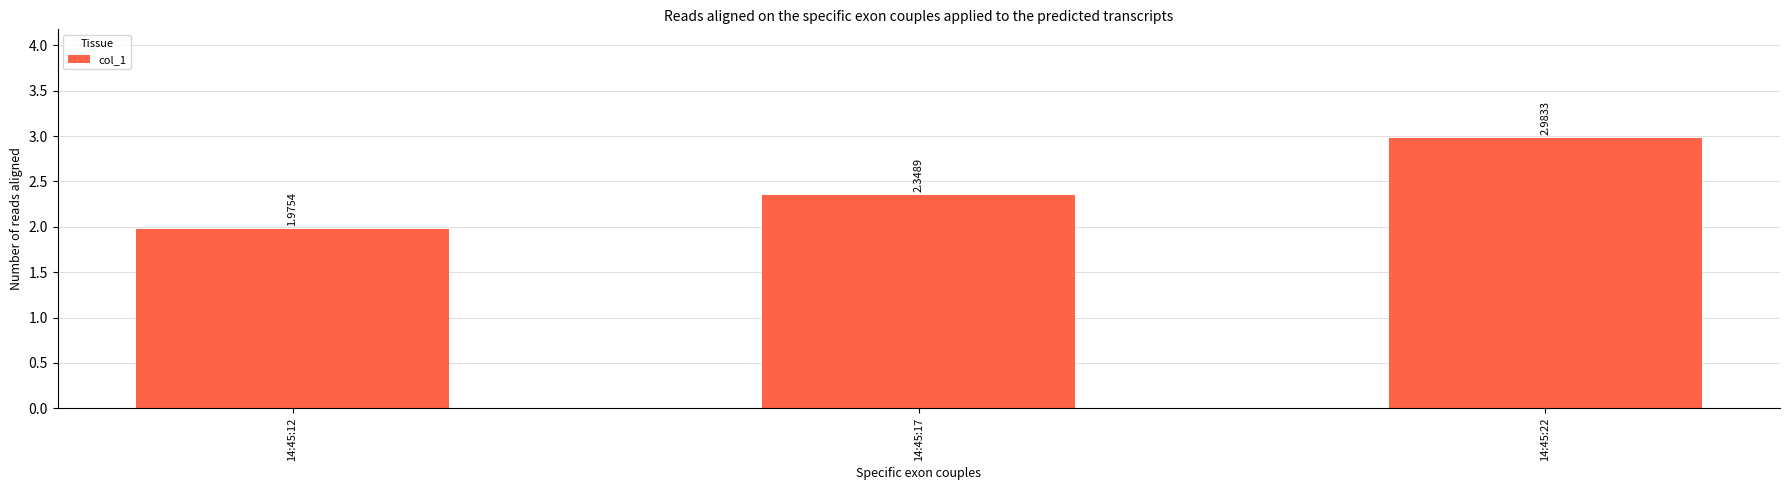

The chart shows a value of 0.5 at 14:45:17. True or false?

False